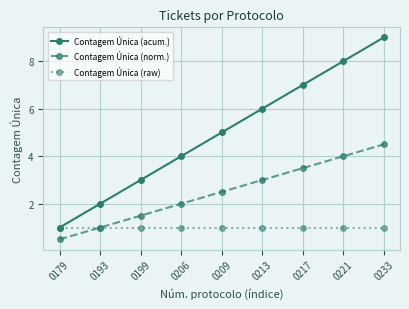

How many lines are shown in the chart?

3